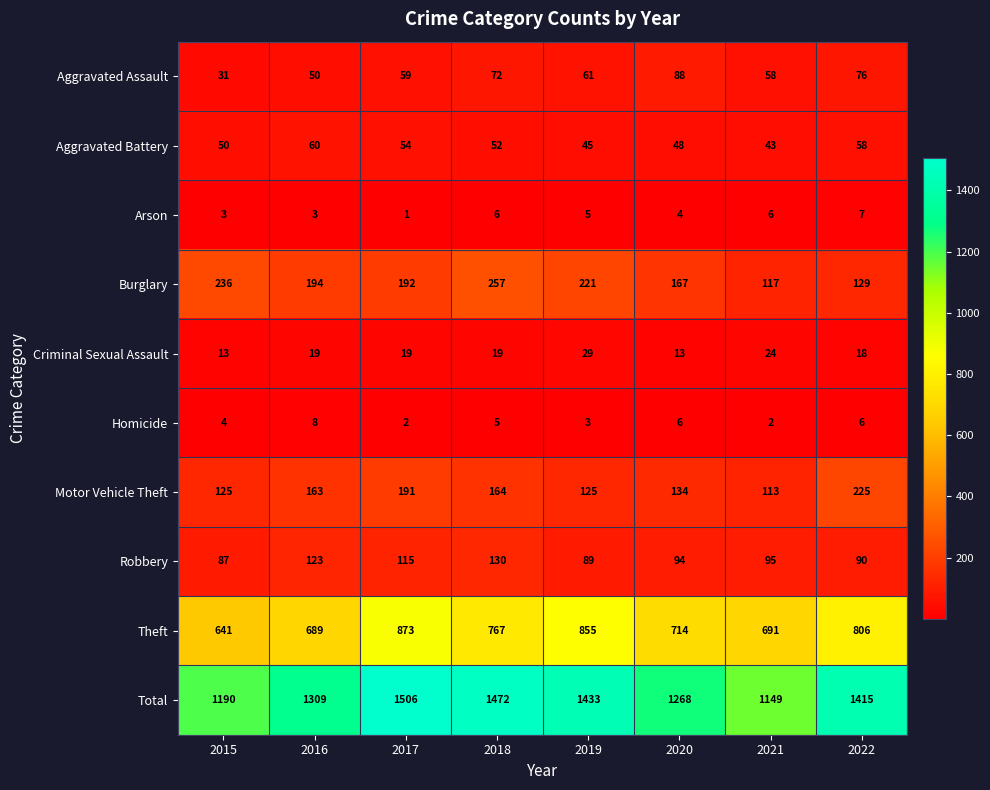

Which category has the lowest value in the Burglary series?

2021